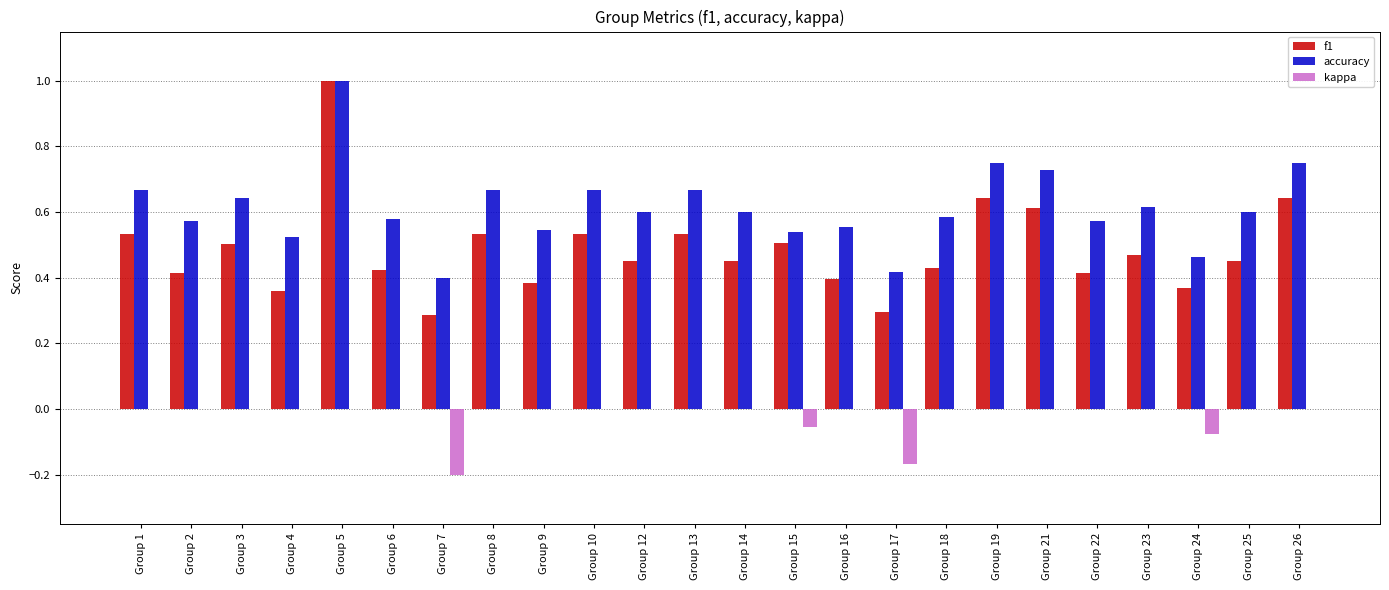

How many data points does each series have?

24